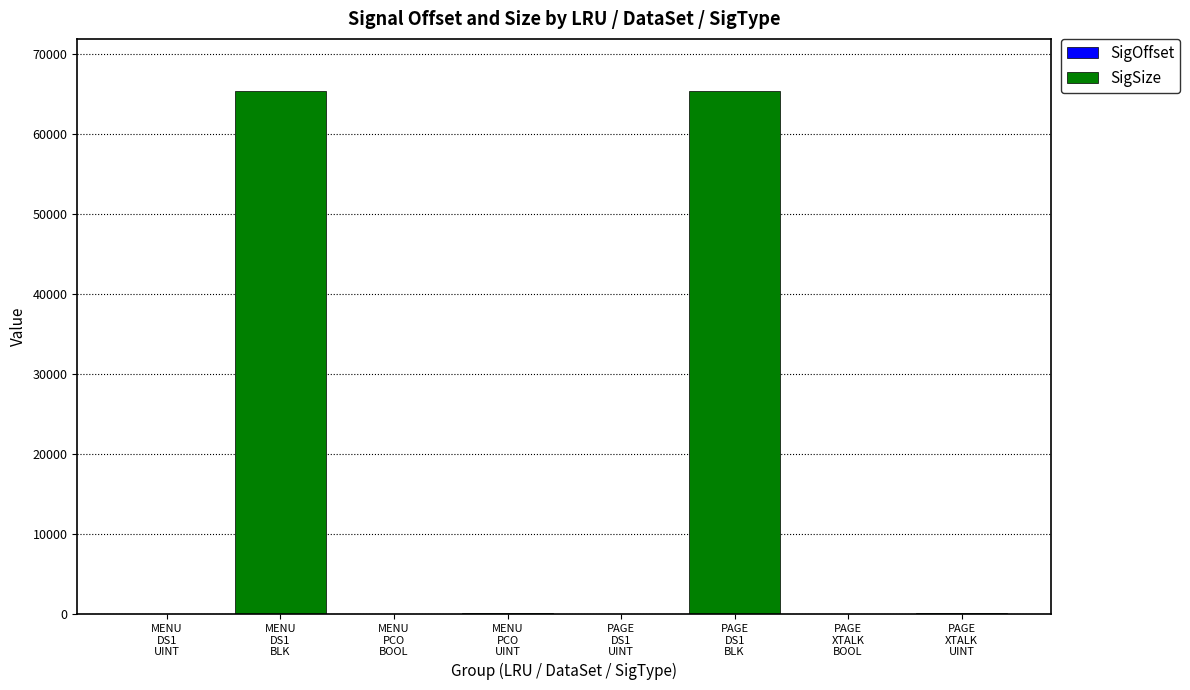

What position from the right is PAGE
XTALK
BOOL?

2